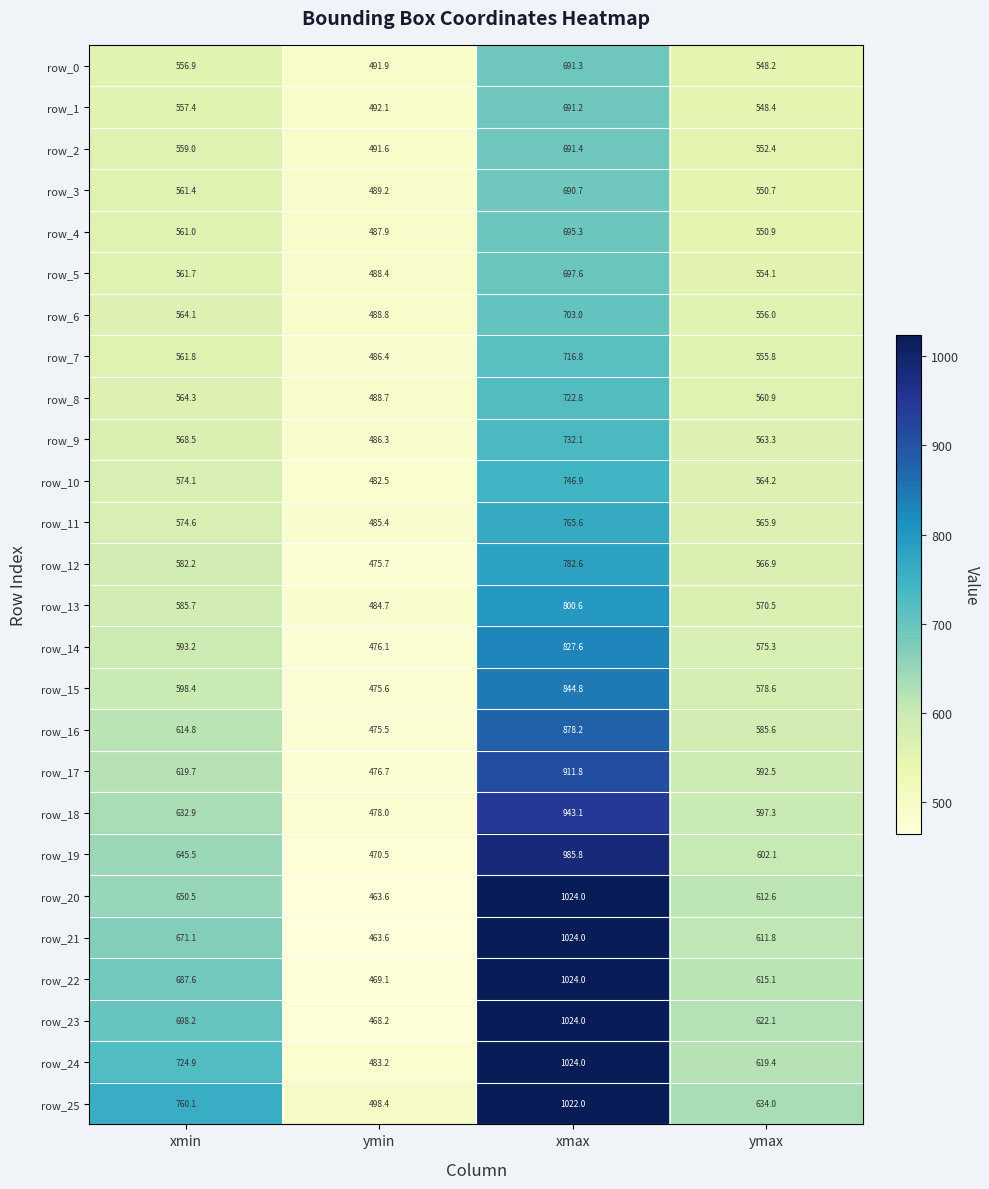

List the labels in order of row_3 value, largest first.

xmax, xmin, ymax, ymin